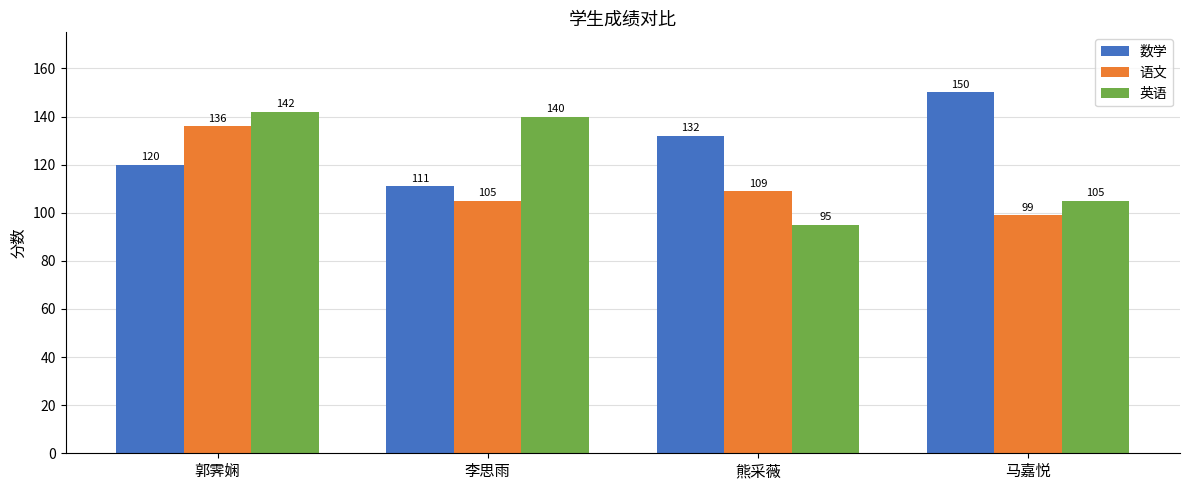

What is the label of the 4th bar from the left?

马嘉悦